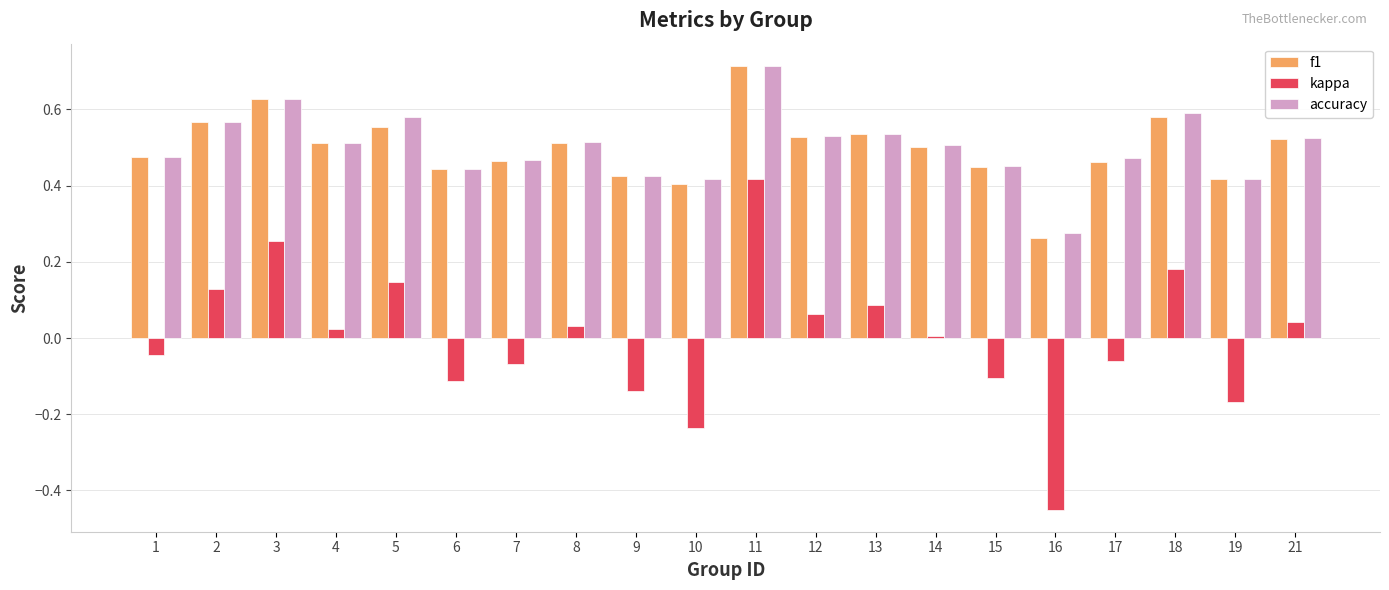

What is the sum of the accuracy values at 8 and 18?

1.1